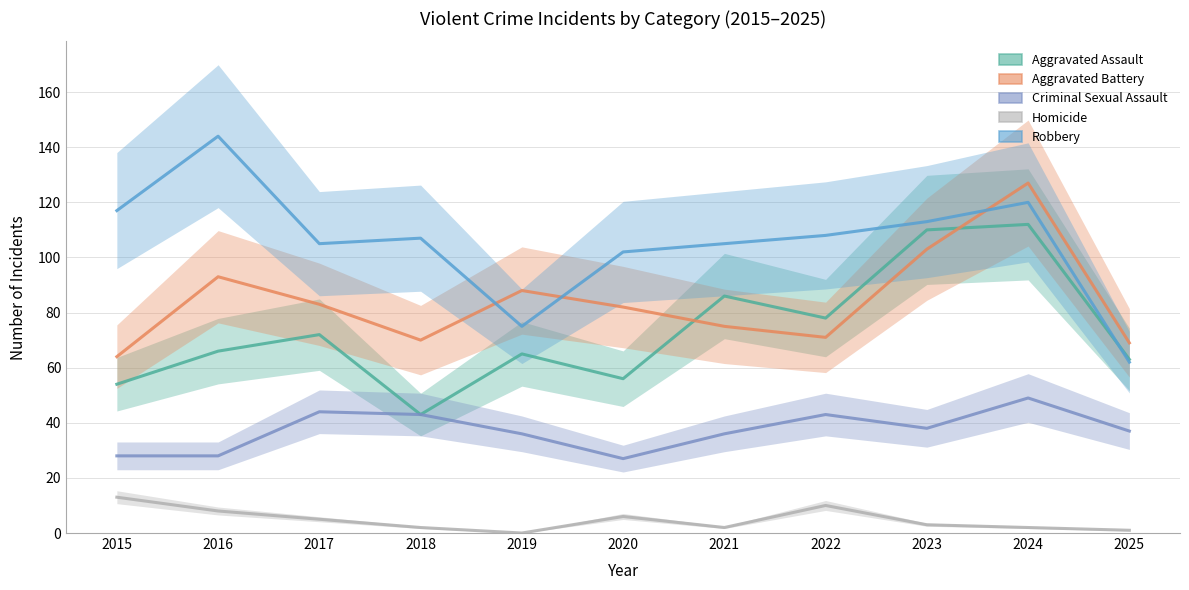

How many intersections are there between Aggravated Assault and Aggravated Battery?

2